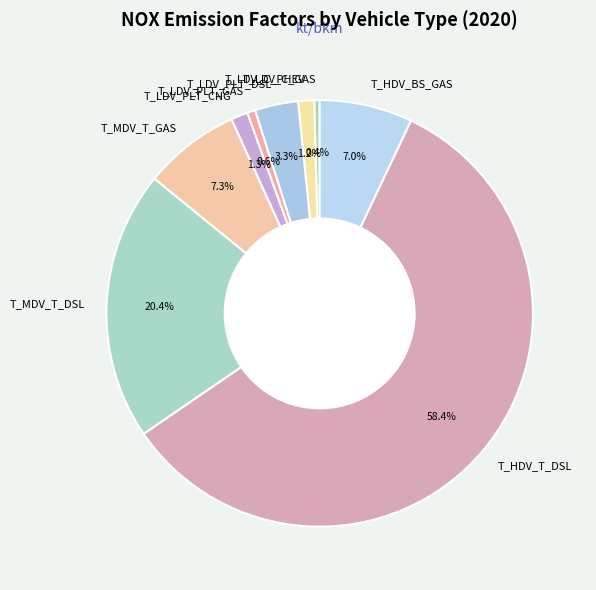

The T_HDV_T_DSL slice represents 58% of the pie. True or false?

True